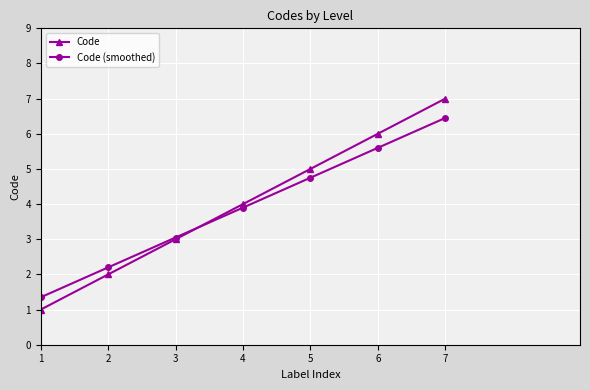

What is the total value across all series at 6?

11.6